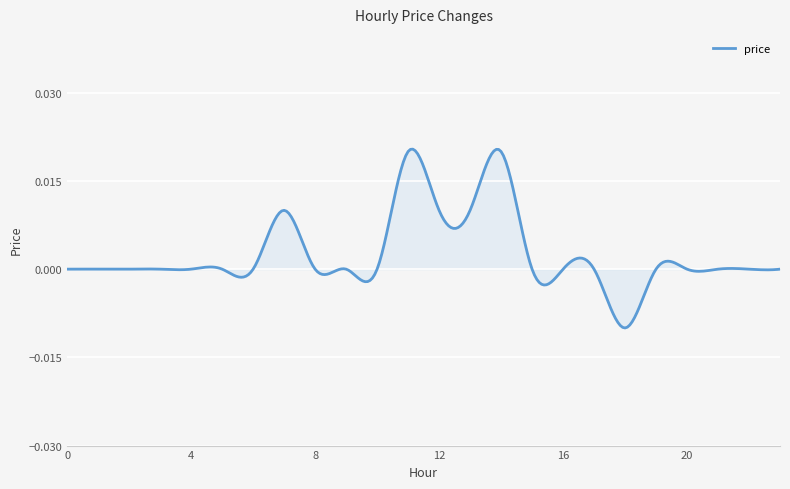

List the labels in order of value, smallest first.

18, 0, 1, 2, 3, 4, 5, 6, 8, 9, 10, 15, 16, 17, 19, 20, 21, 22, 23, 7, 12, 13, 11, 14